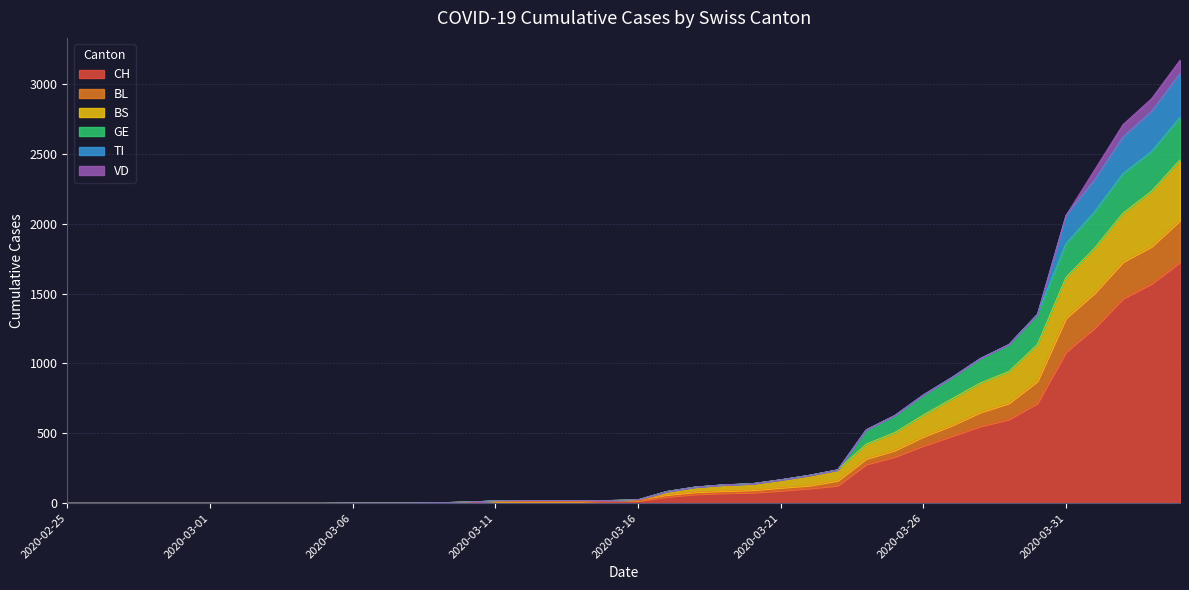

Which category has the highest value in the CH series?

2020-04-04